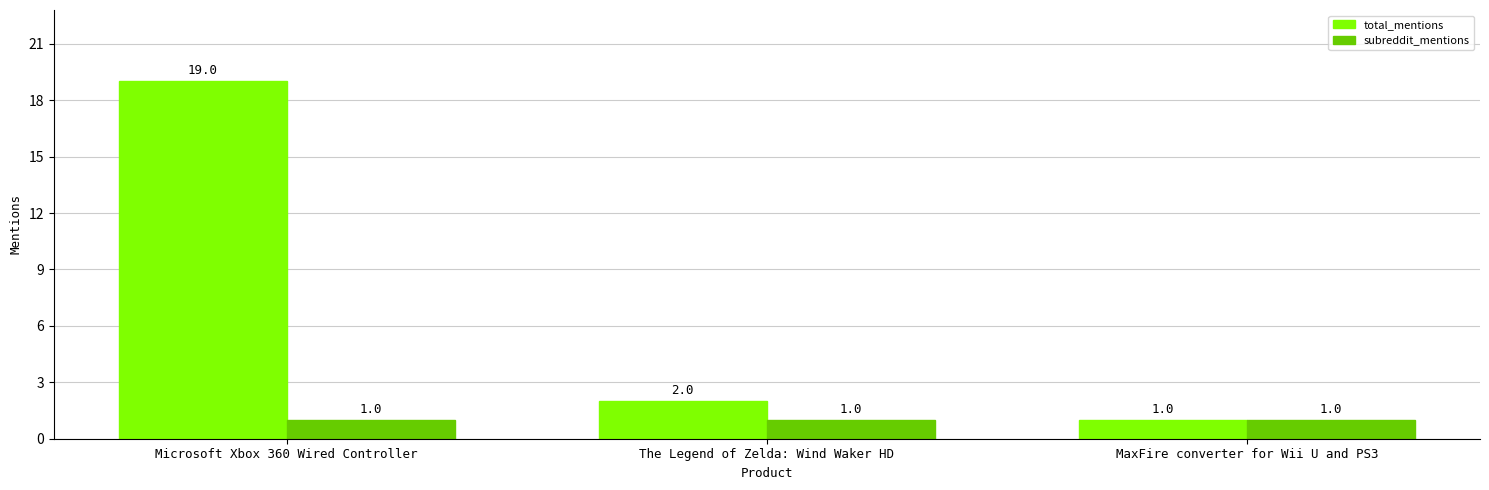

Reading left to right, list all the values displayed in this chart.

total_mentions: 19	2	1
subreddit_mentions: 1	1	1